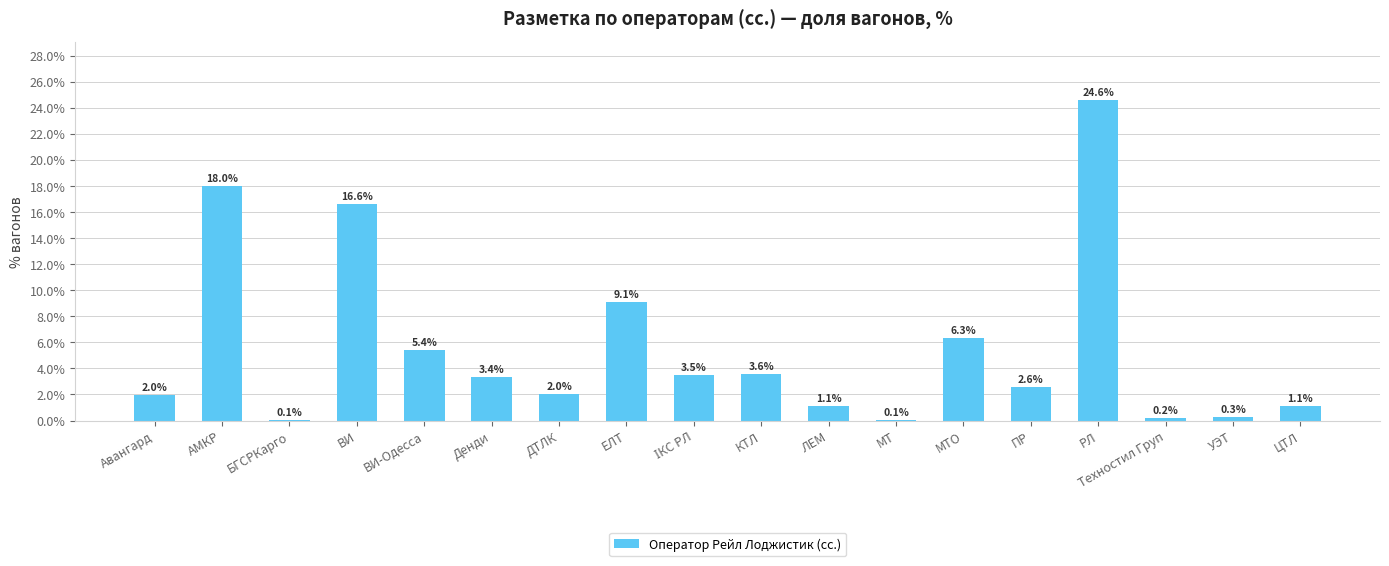

The value at ВИ-Одесса is 5.4. True or false?

True